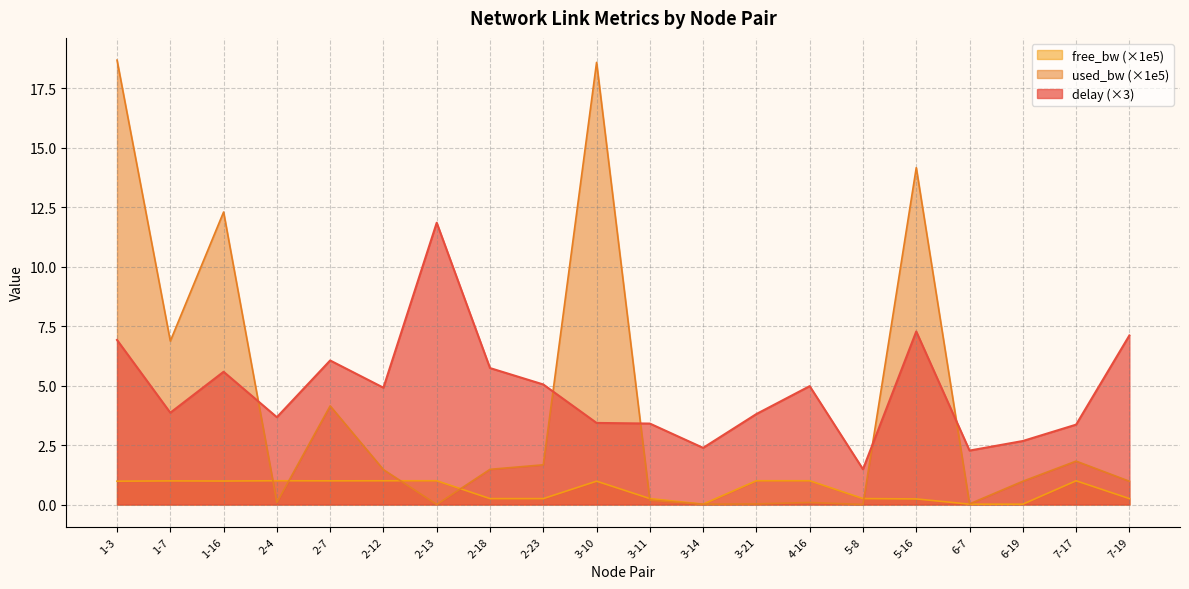

True or false: free_bw_scaled and delay cross at least once.

False